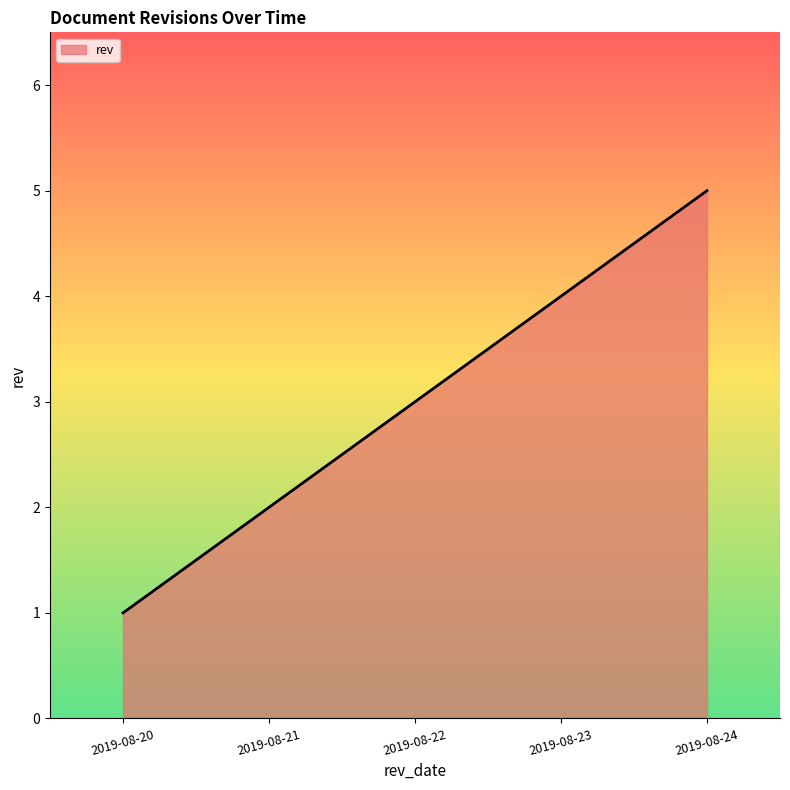

The value at 2019-08-24 is 8. True or false?

False